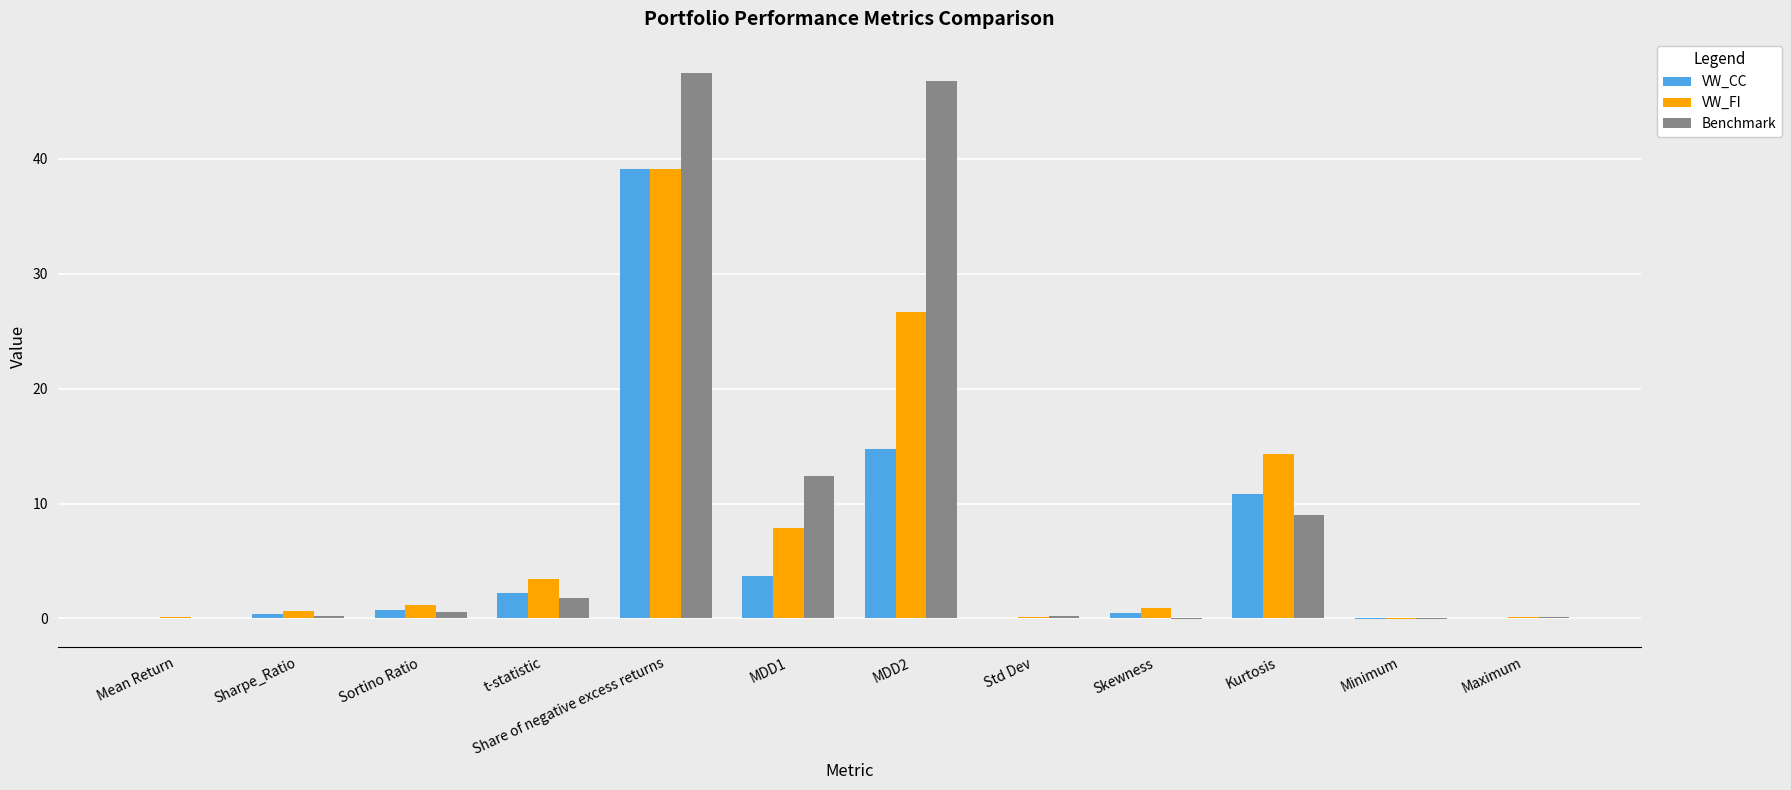

What is the total value across all series at t-statistic?

7.5